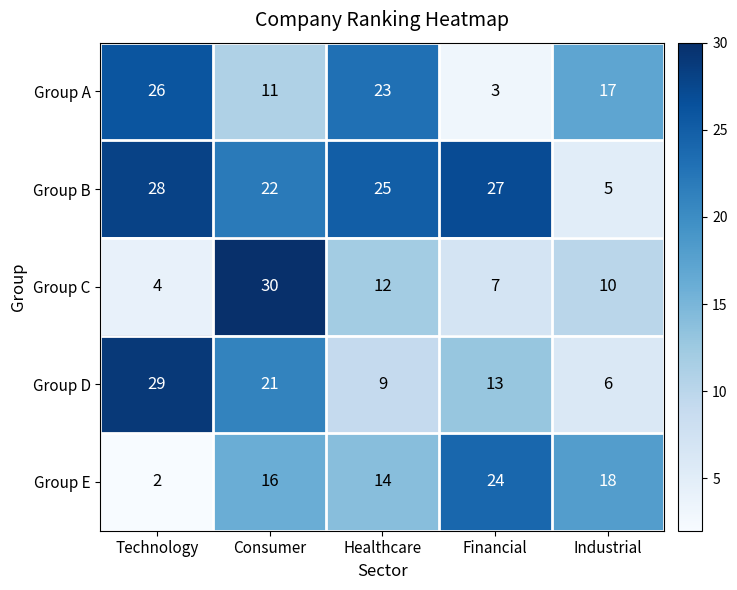

What is the minimum value shown in the chart?

2